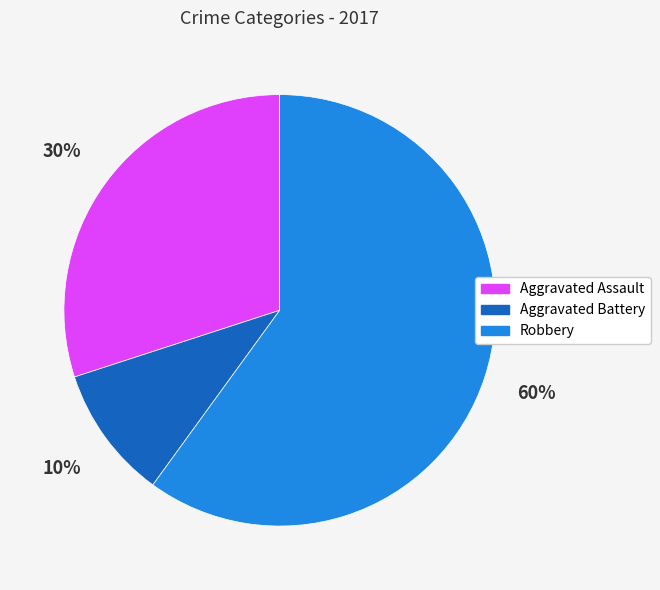

How many segments does this pie chart have?

3